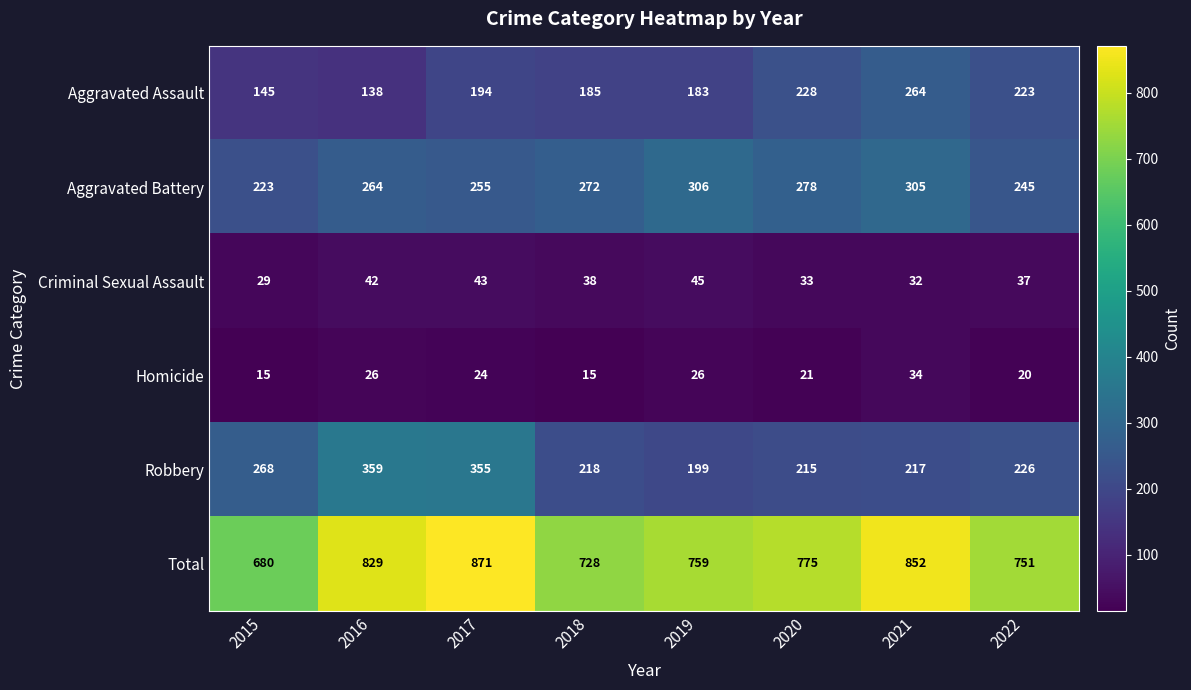

Is it true that Homicide equals 27 at 2022?

False